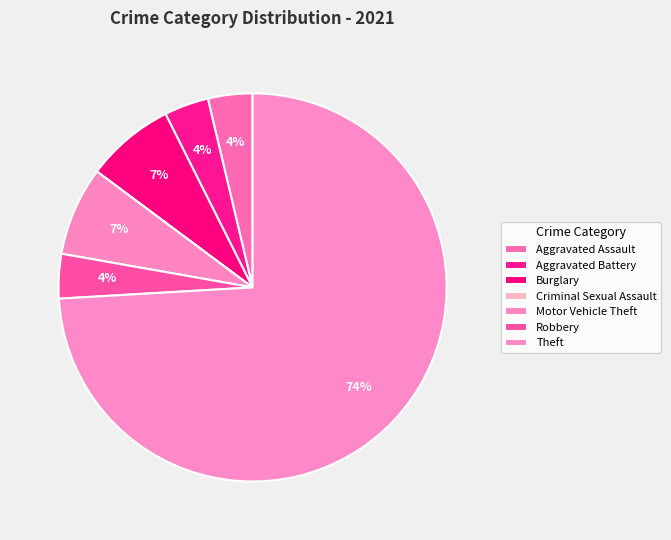

To the nearest percent, what is the average slice percentage?

14%